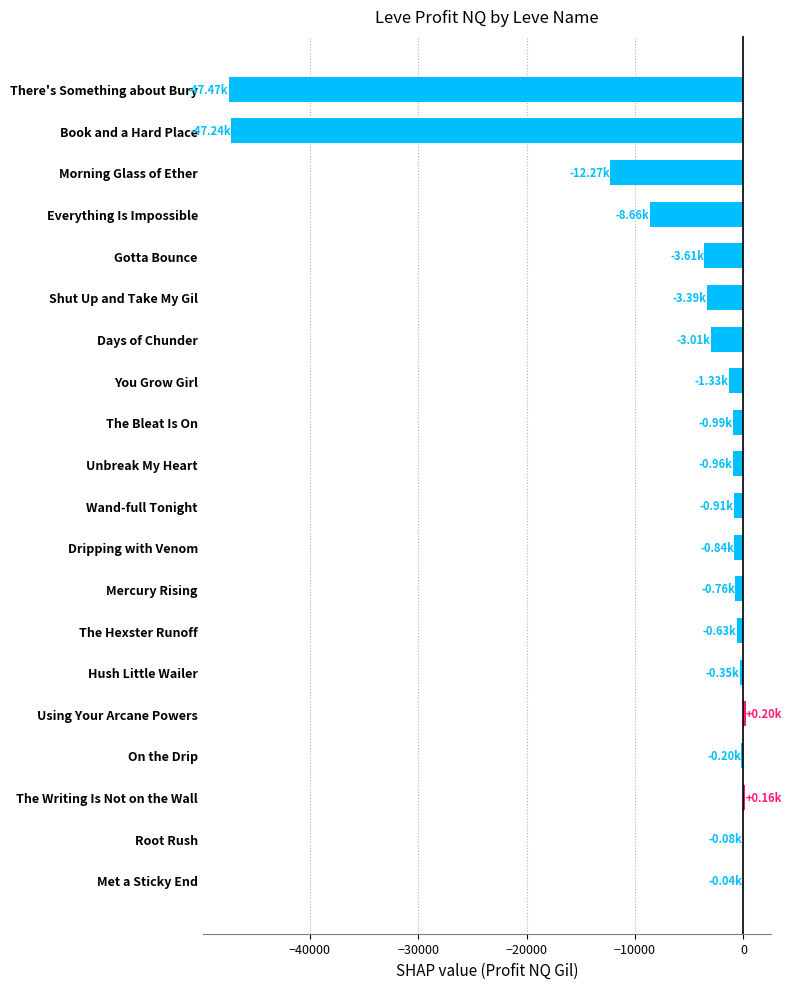

At which label is the value closest to -23635?

Morning Glass of Ether